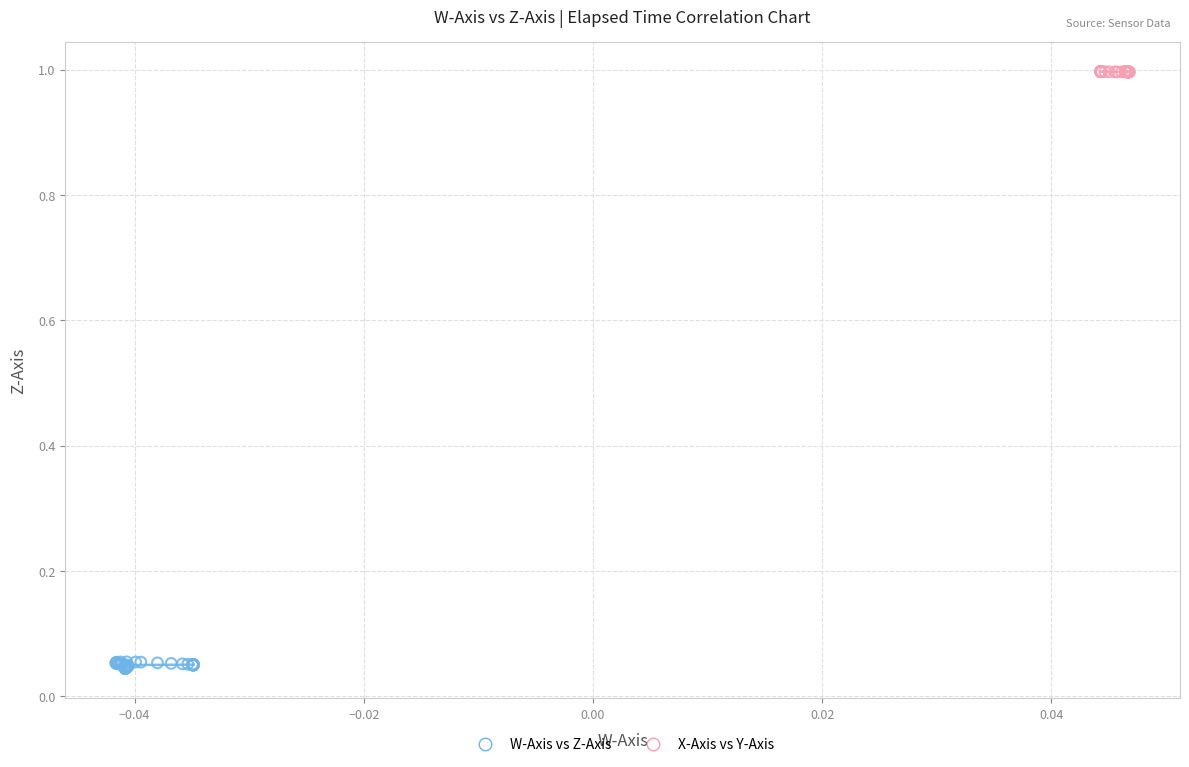

Which series contains the highest Y value?

X-Axis vs Y-Axis